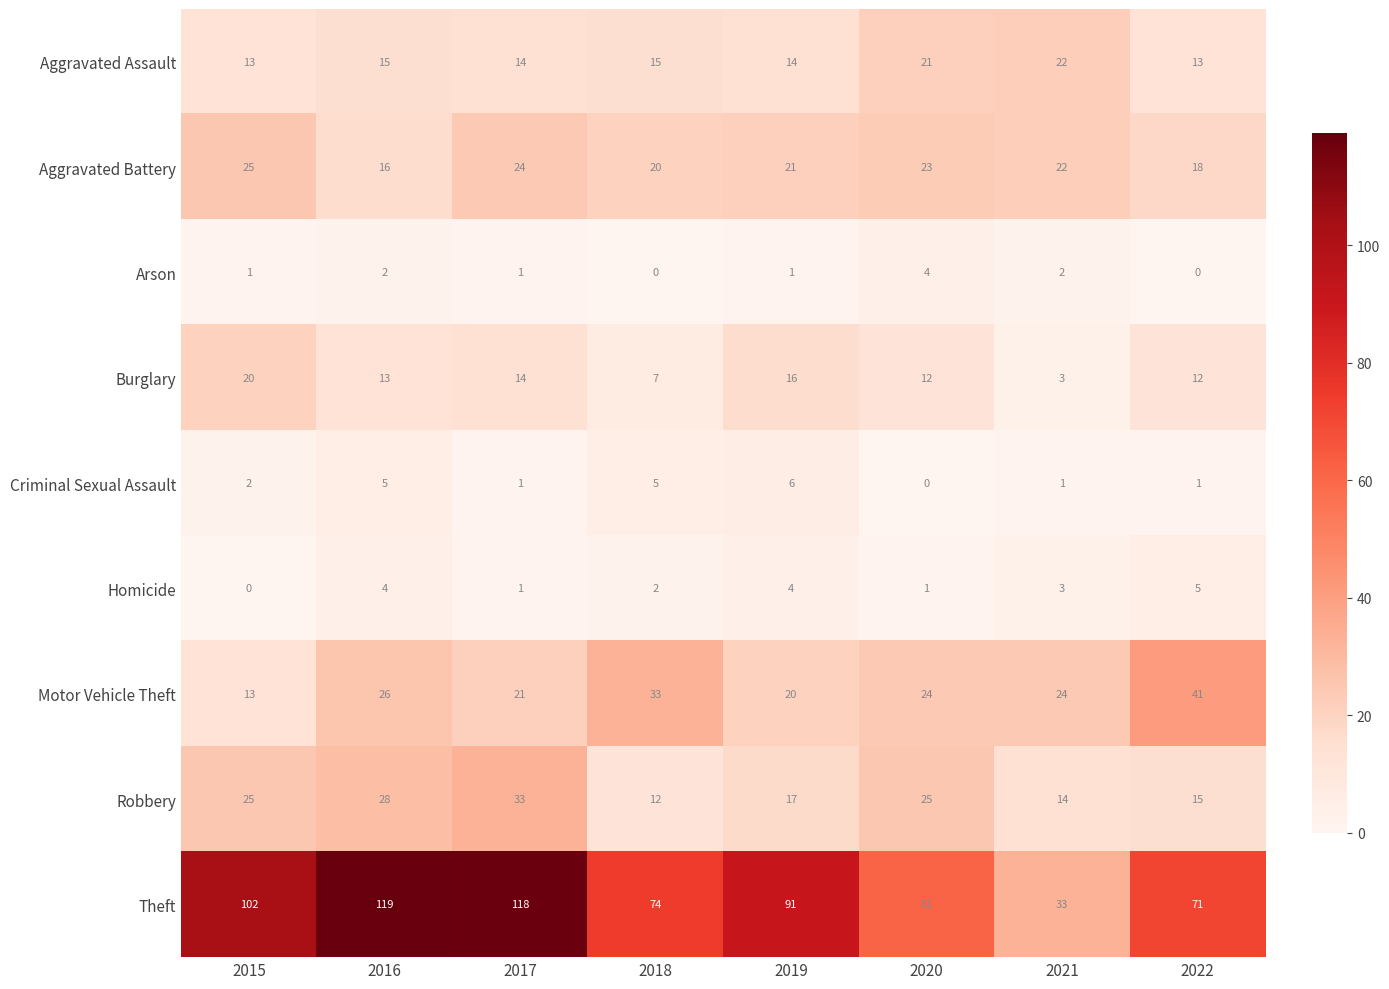

What is the difference between the maximum and minimum values in the Criminal Sexual Assault series?

6